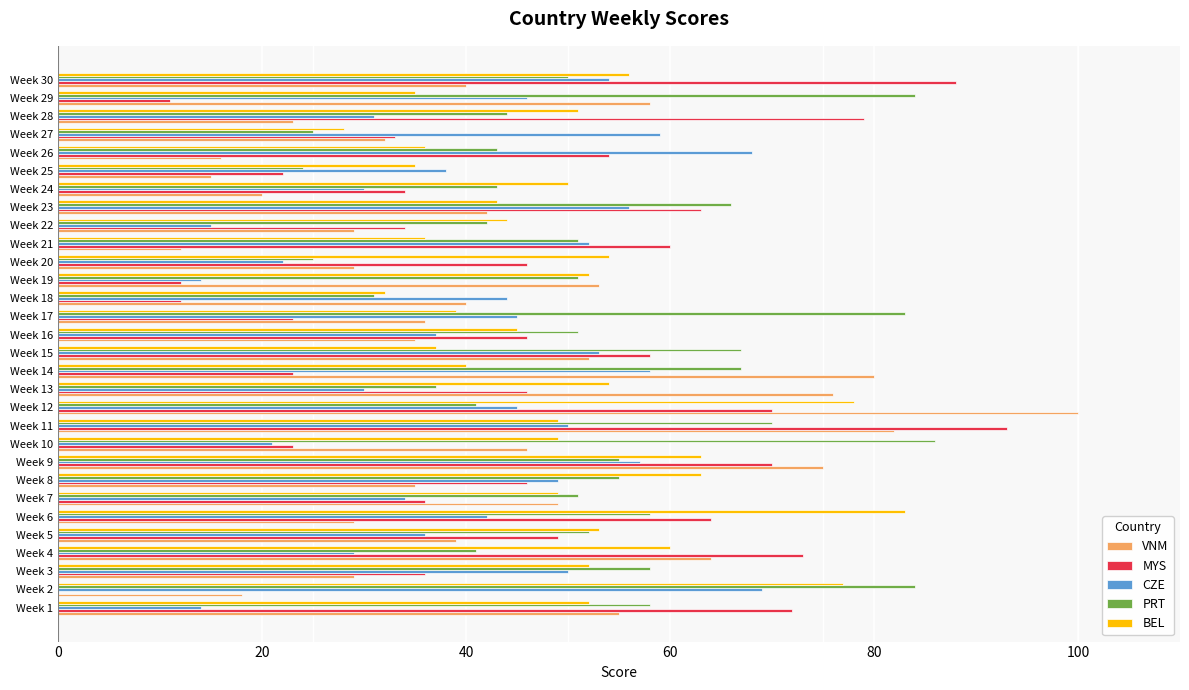

Which series has the largest total across all categories?

PRT